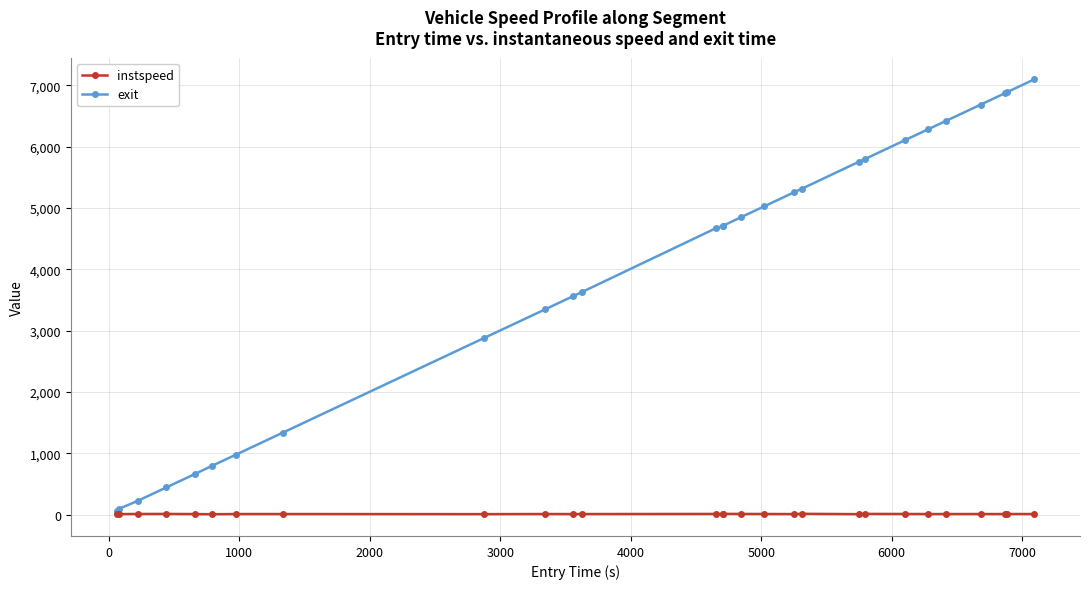

How many values in the exit series exceed 4709?

14